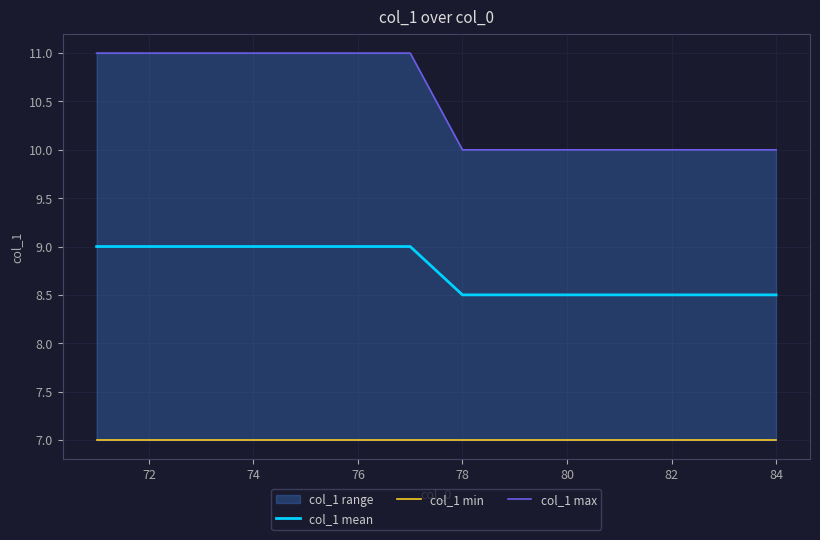

Is it true that col_1 mean equals 11.2 at 78?

False